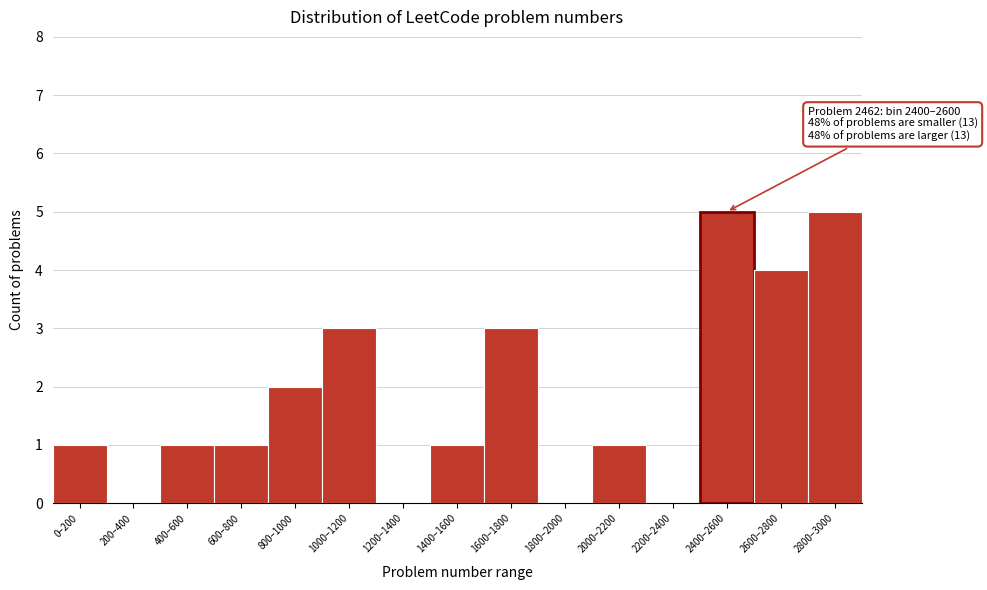

Reading left to right, transcribe all the data shown in this chart.

0–200=1	200–400=0	400–600=1	600–800=1	800–1000=2	1000–1200=3	1200–1400=0	1400–1600=1	1600–1800=3	1800–2000=0	2000–2200=1	2200–2400=0	2400–2600=5	2600–2800=4	2800–3000=5